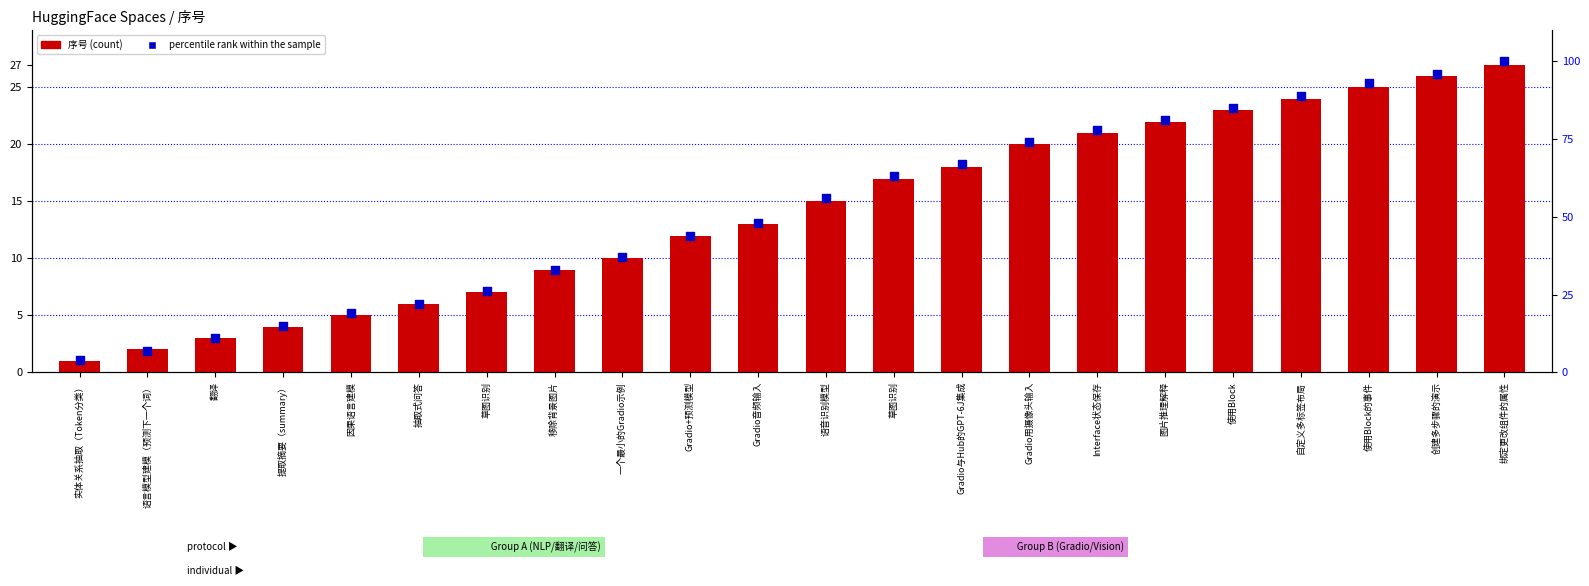

What is the total value across all series at 使用Block?

108